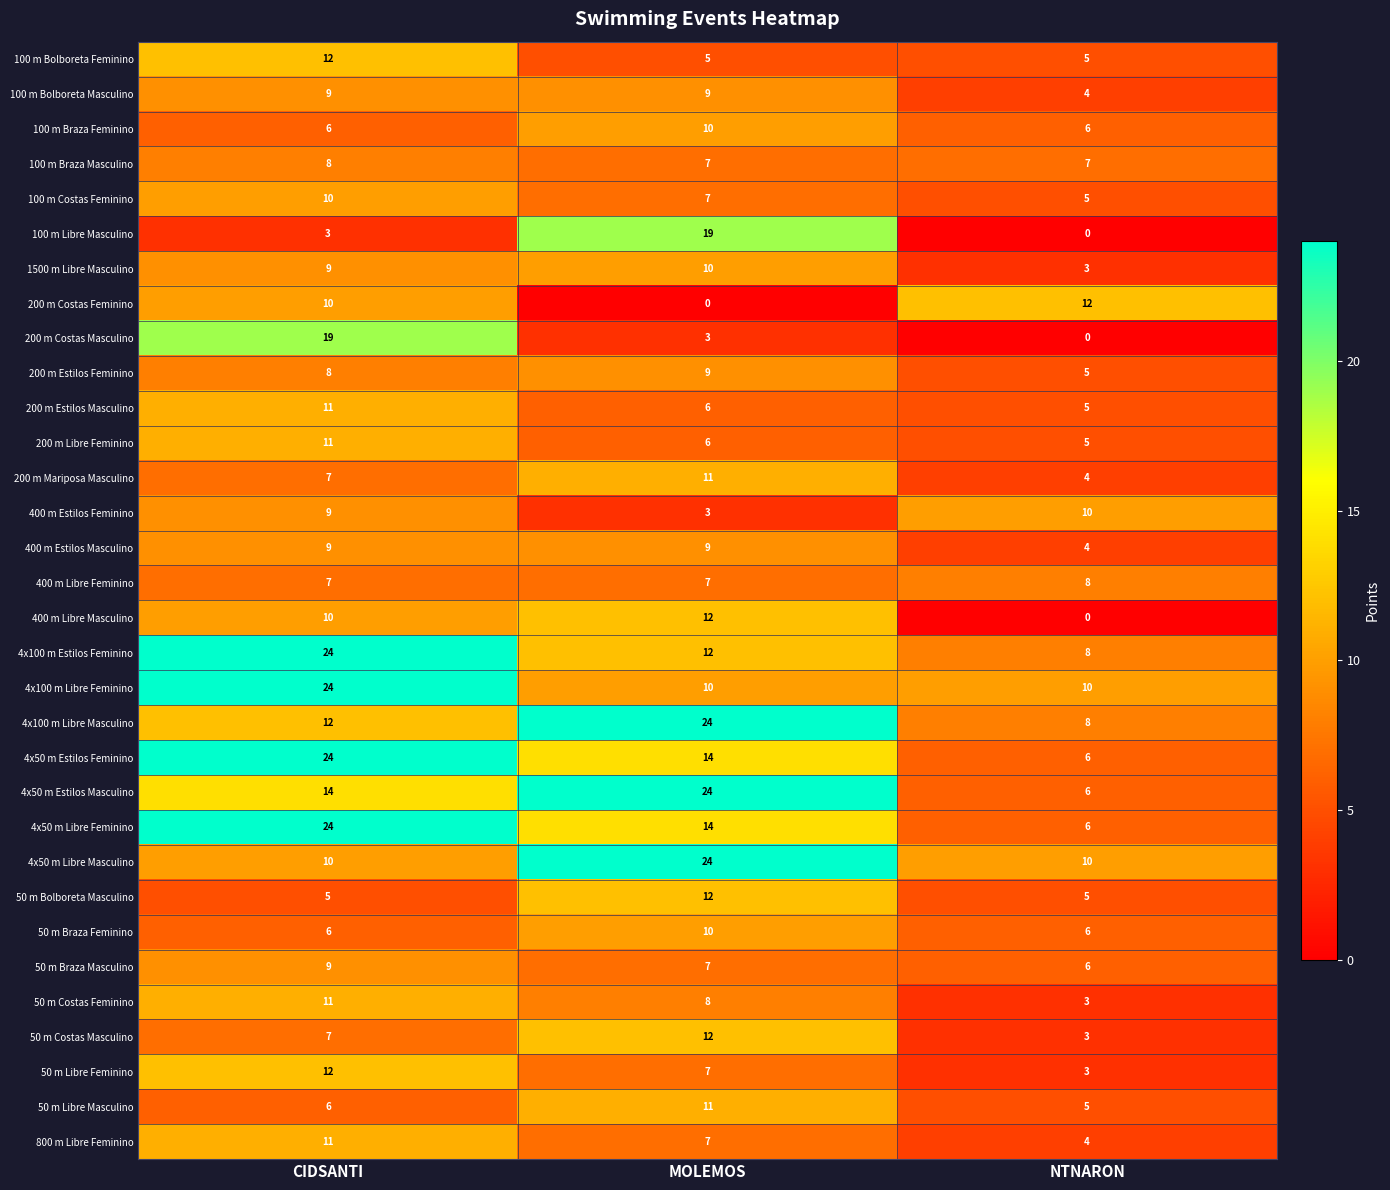

What is the sum of all 200 m Mariposa Masculino values?

22